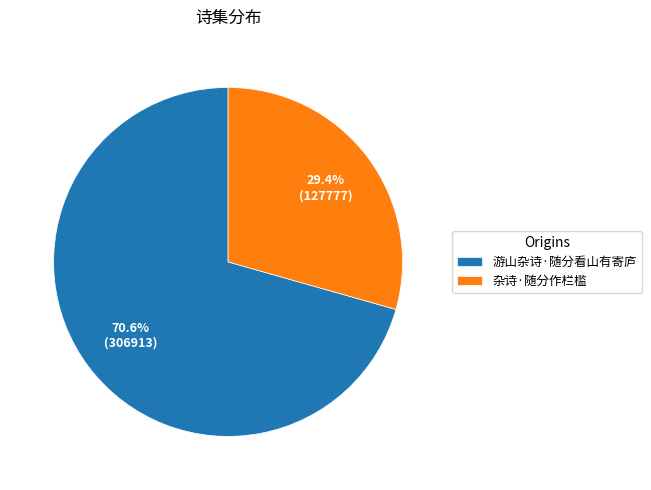

What percentage is the 杂诗·随分作栏槛 slice, to the nearest percent?

29%